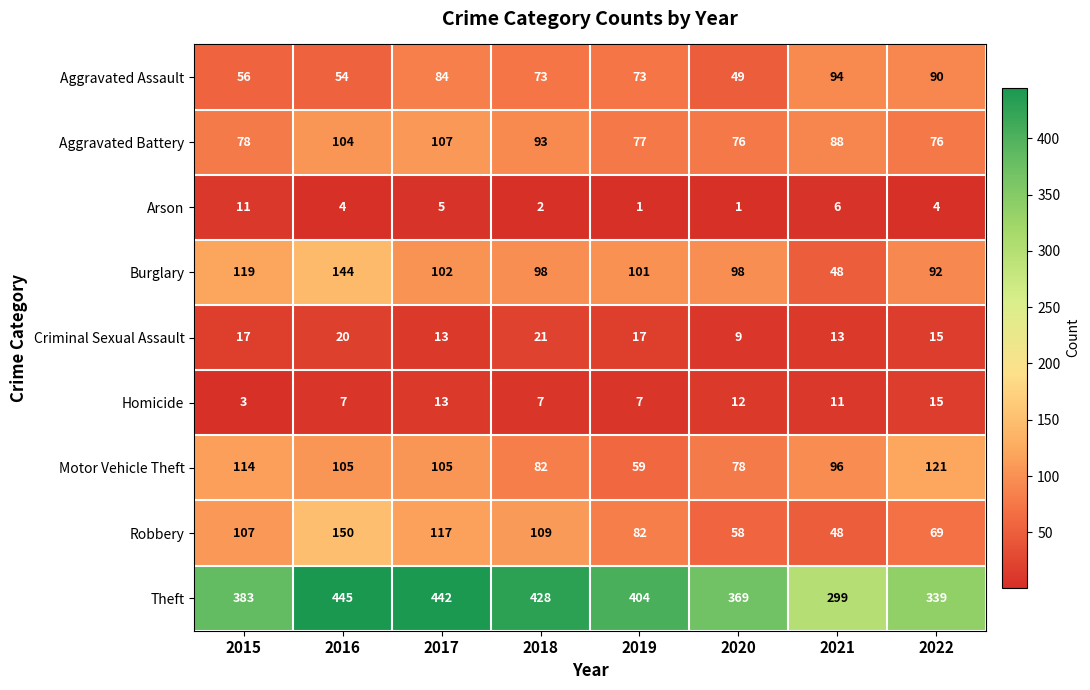

The value of Criminal Sexual Assault at 2019 is 11. True or false?

False